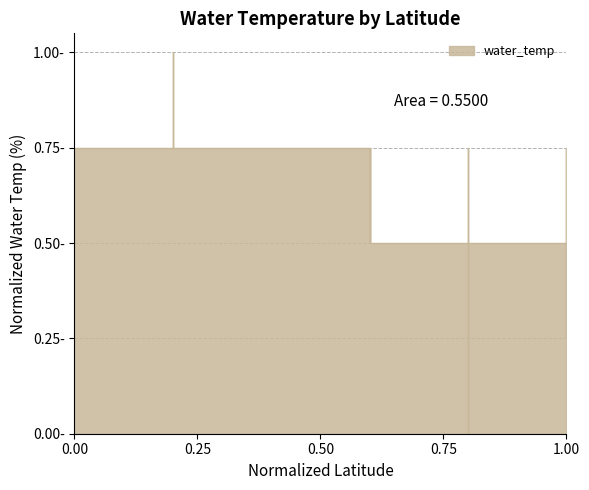

How many interior local valleys (lower than both neighbors) does the data have?

2